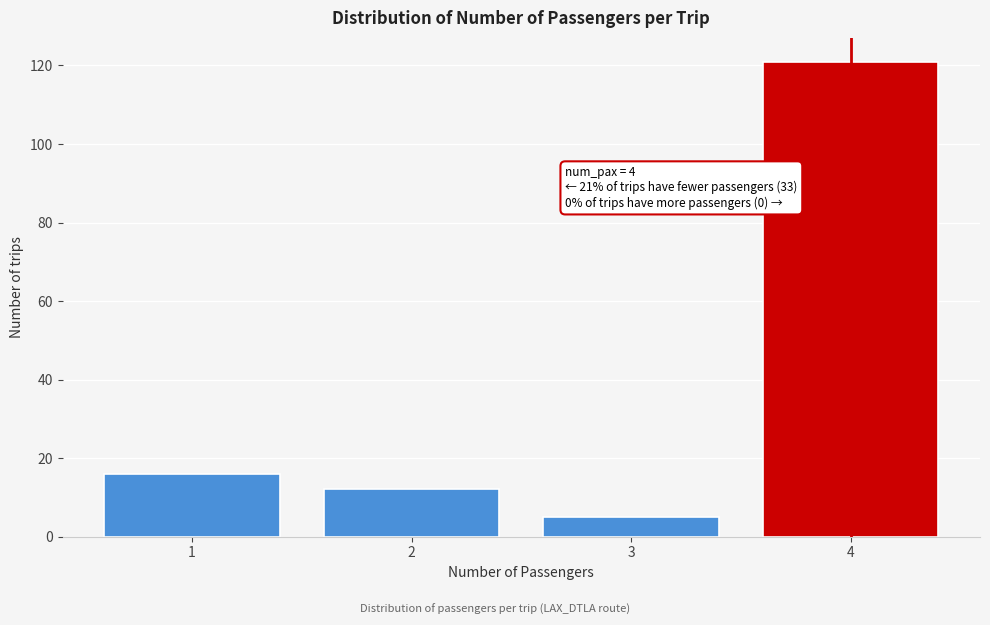

Reading right to left, extract all data points from this chart.

121	5	12	16